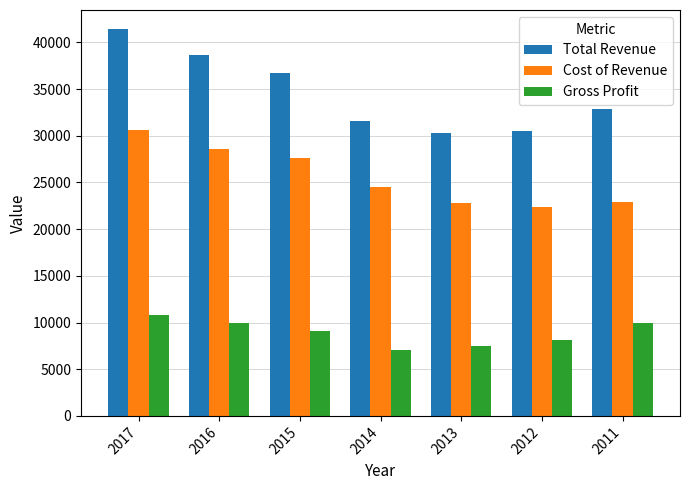

Which category has the highest value in the Cost of Revenue series?

2017